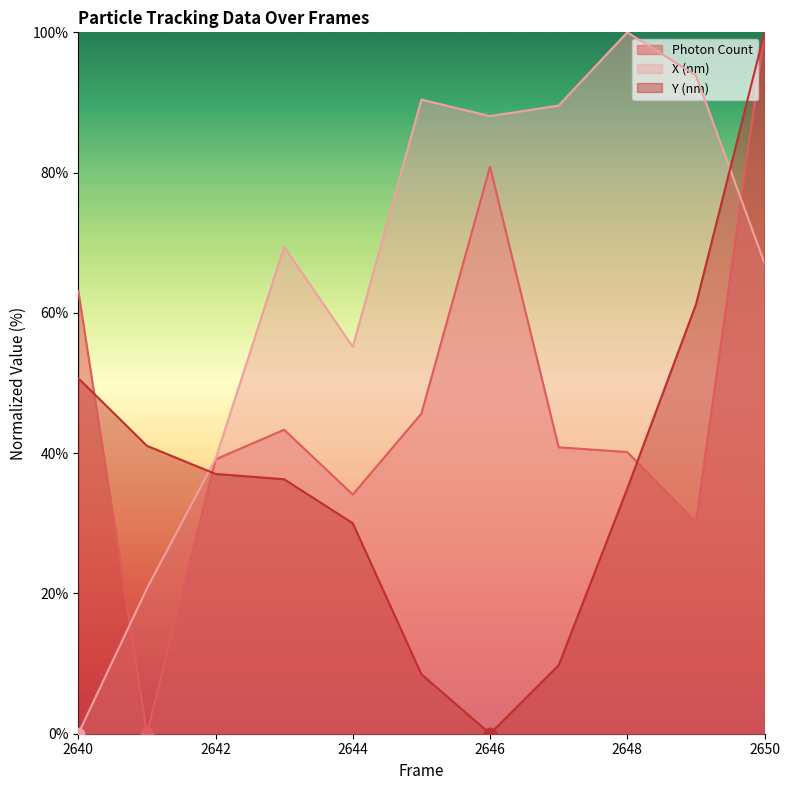

Which series contains the lowest Y value?

Photon Count